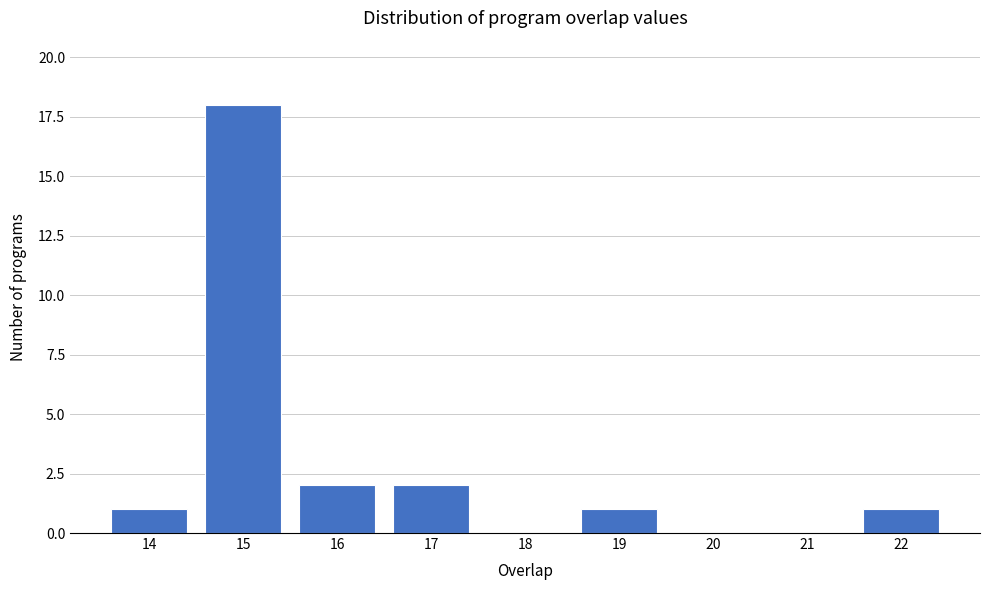

Reading left to right, list all the values displayed in this chart.

14=1	15=18	16=2	17=2	18=0	19=1	20=0	21=0	22=1